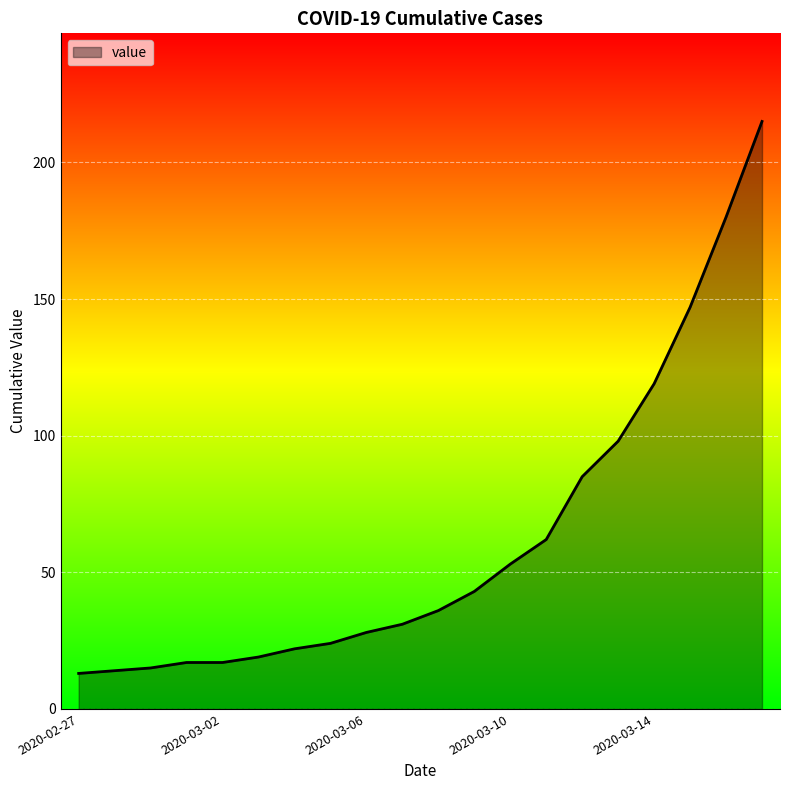

What is the maximum value shown in the chart?

215